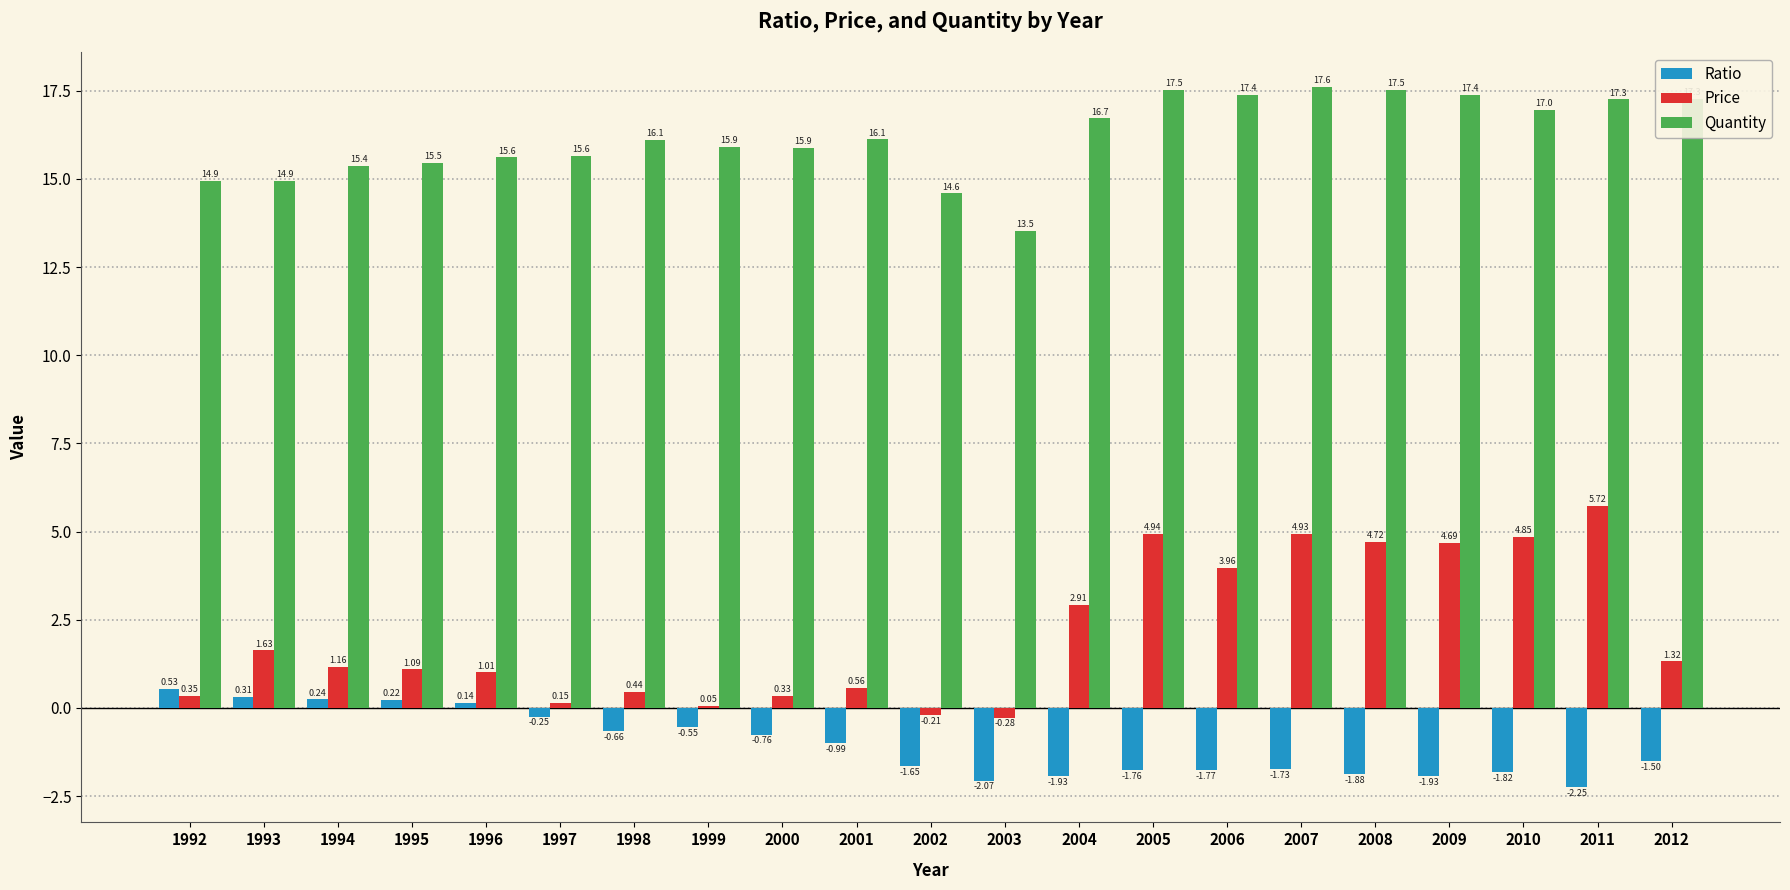

What are all the series names shown in the legend?

Ratio, Price, Quantity